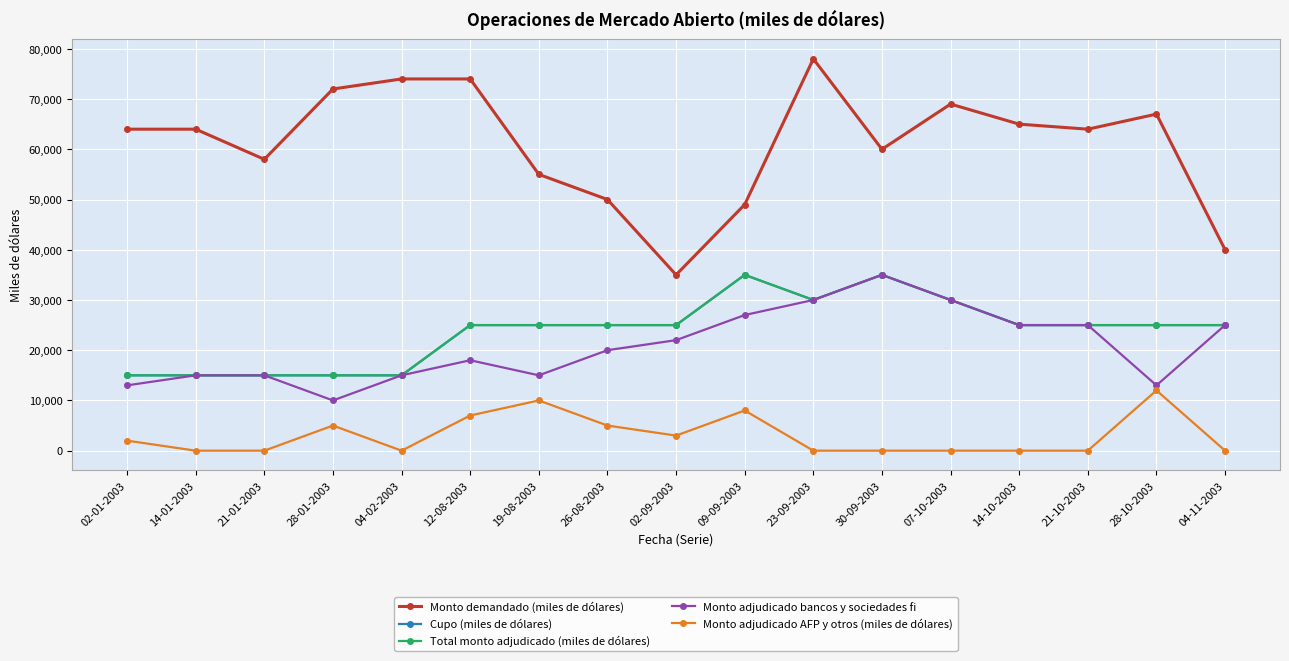

Is this an area chart (filled region under the line)?

No